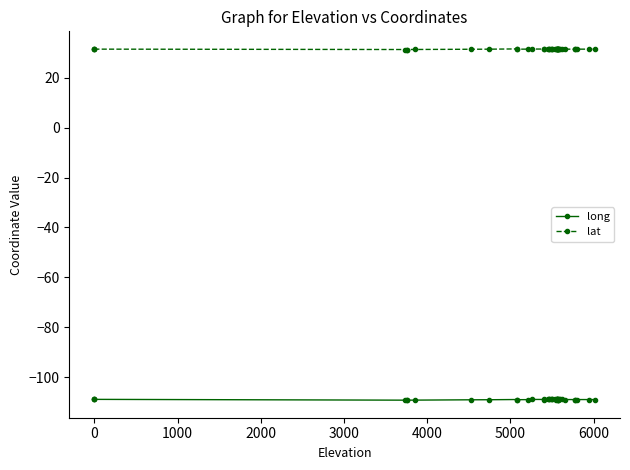

What is the sum of all long values?

-4361.1